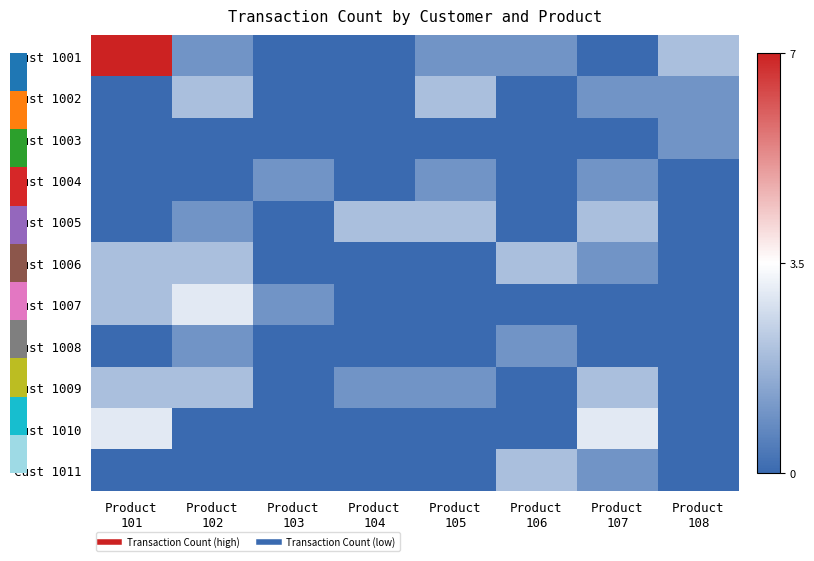

What is the spread (max minus min) of values at Product
106?

2